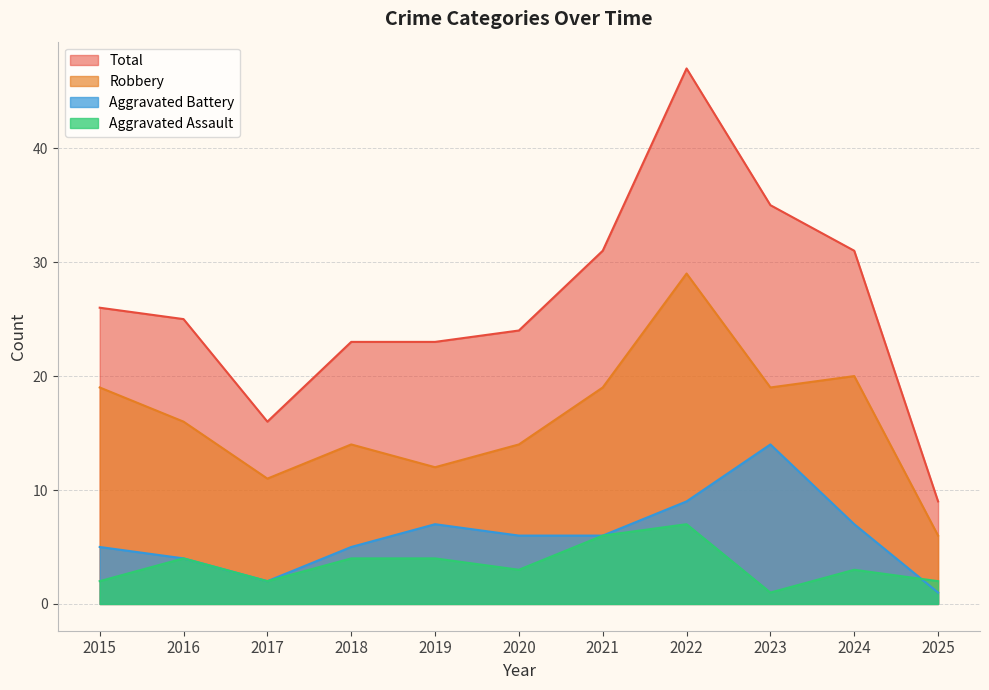

At which label does Total first exceed 25?

2015